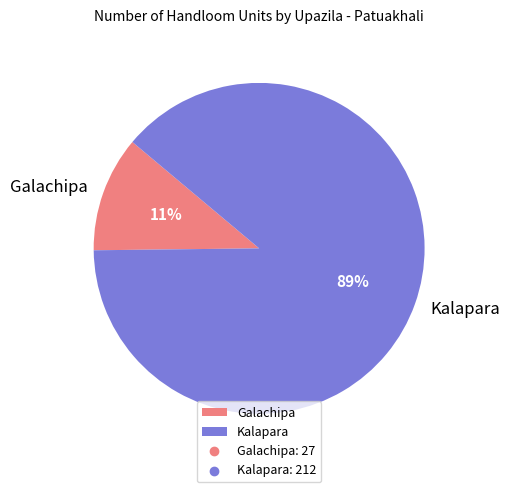

Between Kalapara and Galachipa, which is larger?

Kalapara